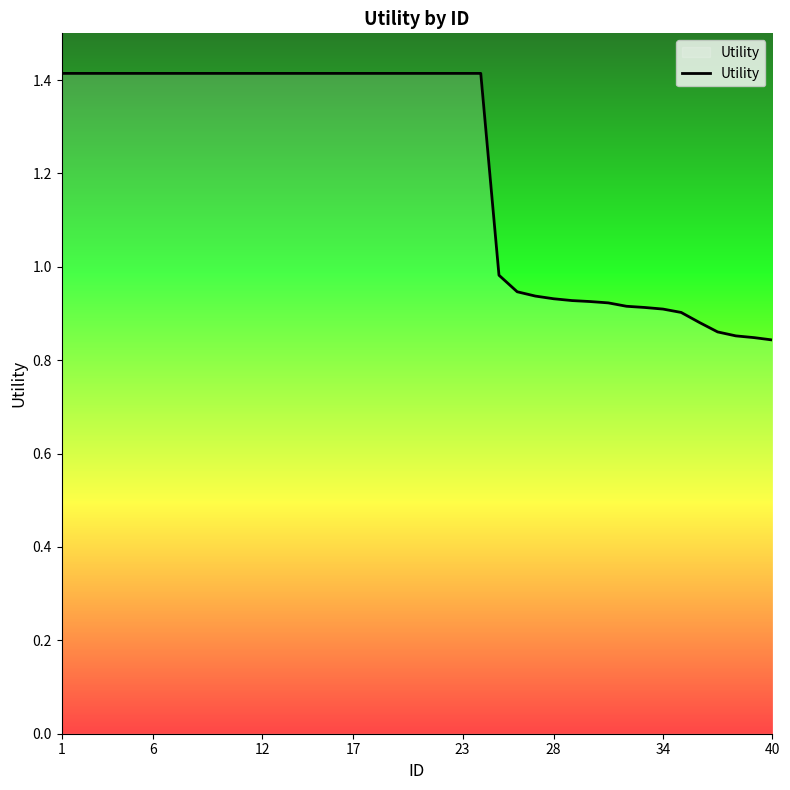

What is the difference between the maximum and minimum values?

0.6